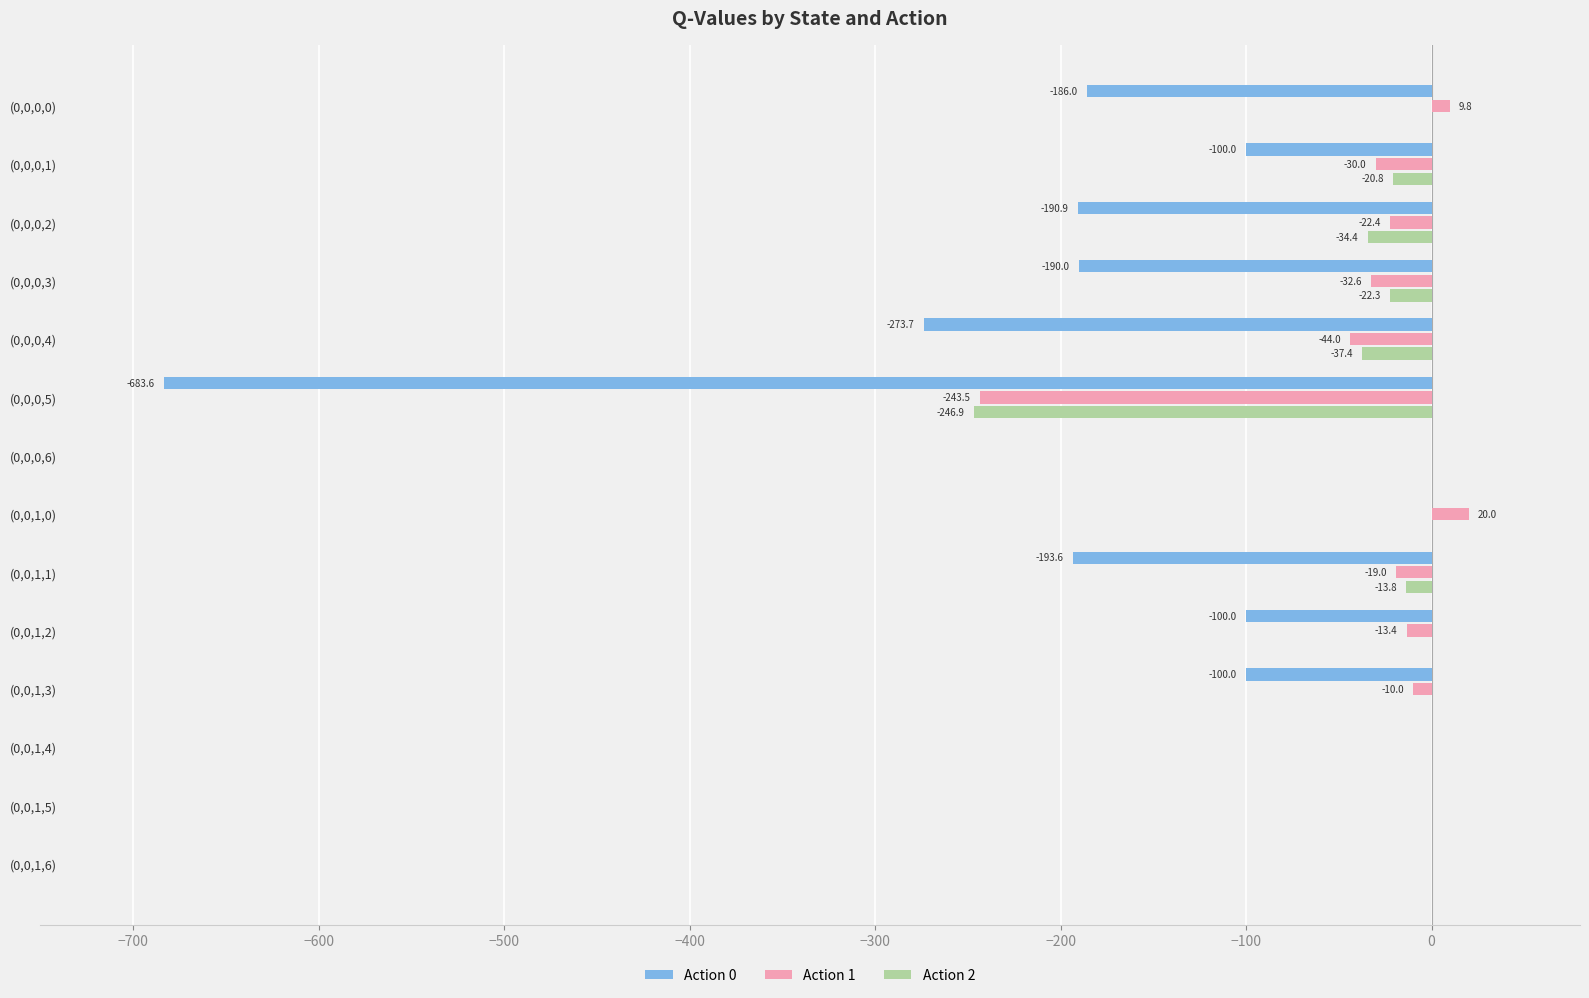

True or false: Action 1 has a value of 182.4 at (0,0,0,6).

False